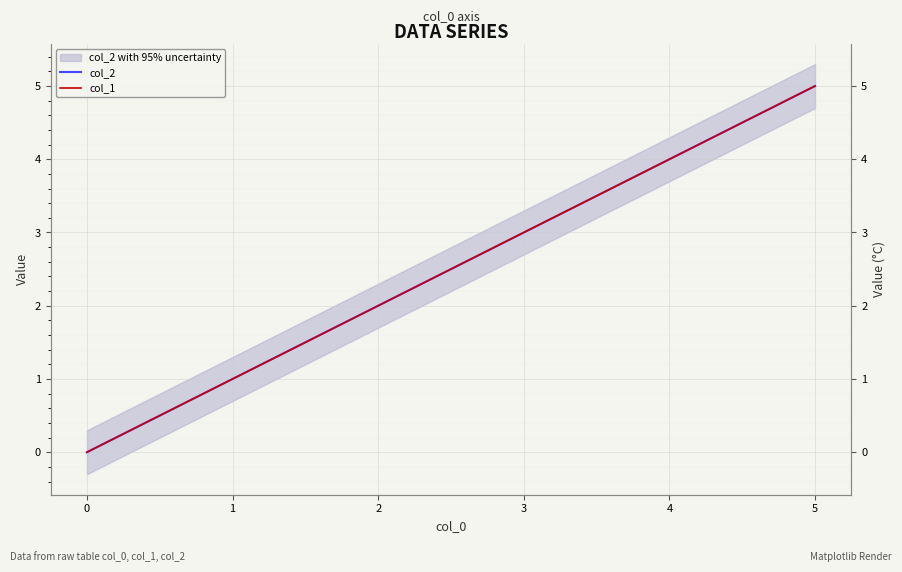

True or false: col_2 has more than 2 points higher than both neighbors.

False